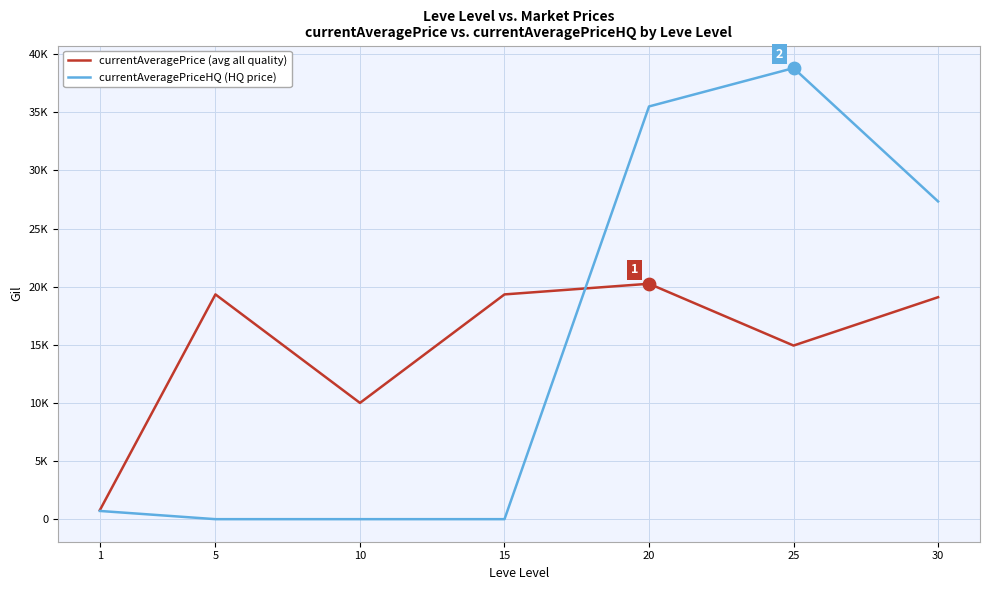

What are all the series names shown in the legend?

currentAveragePrice (avg all quality), currentAveragePriceHQ (HQ price)